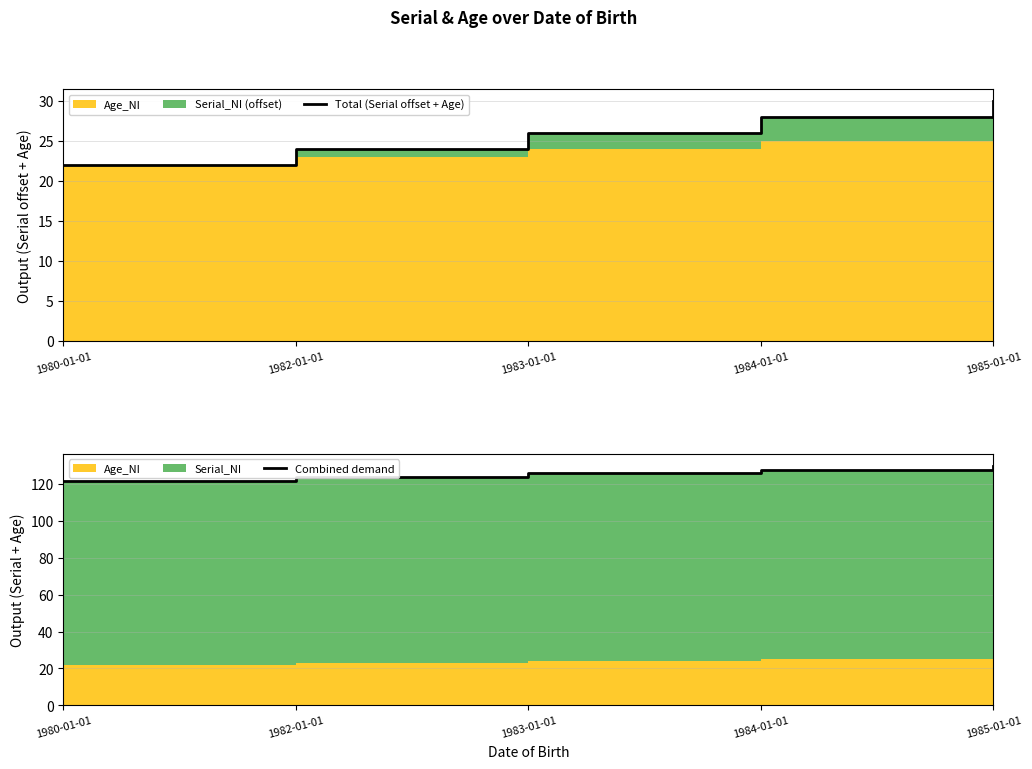

At which label does Combined demand first exceed 126?

1984-01-01